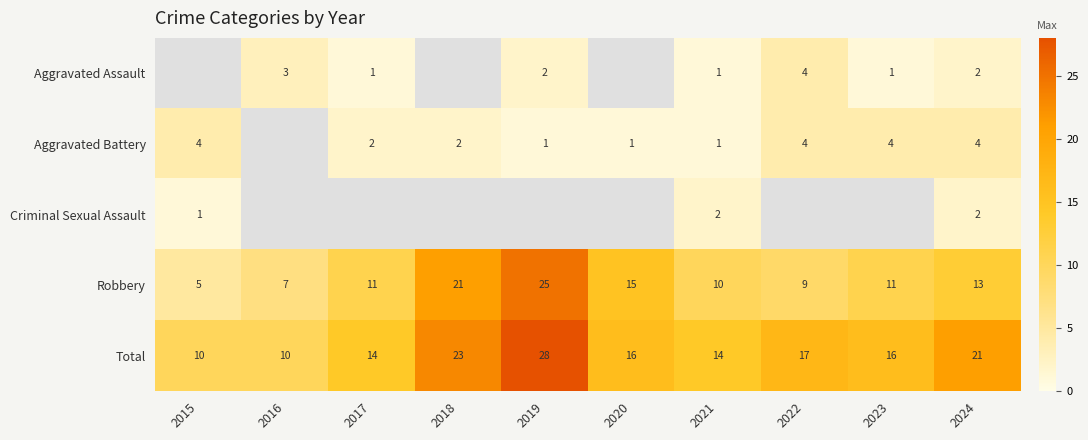

What is the minimum value for Total?

10